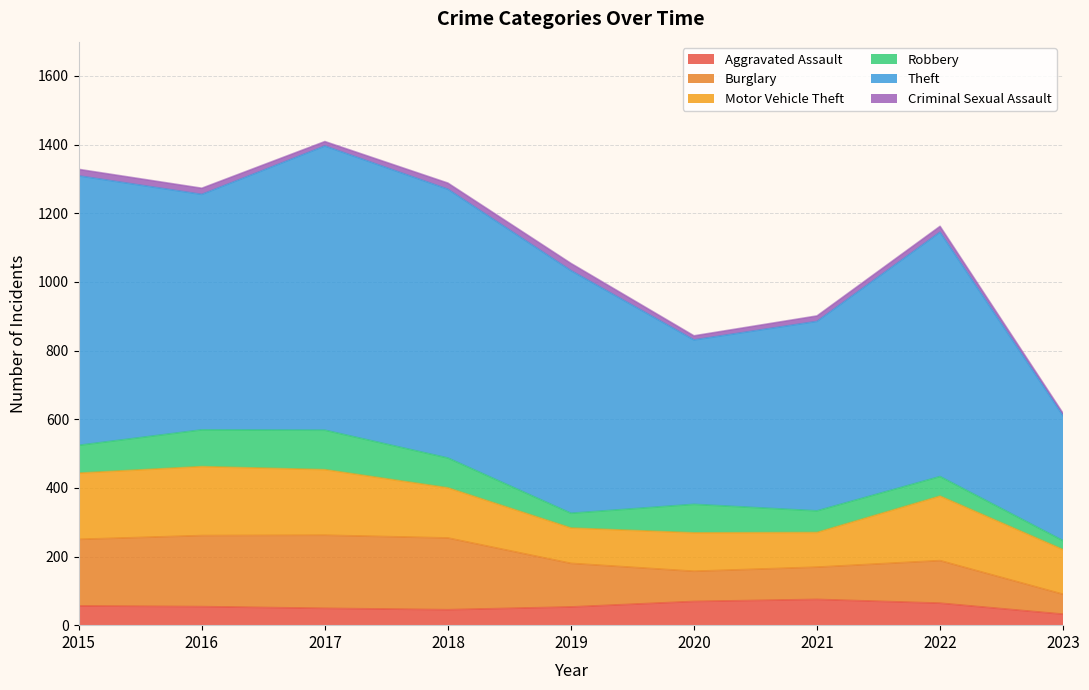

Reading left to right, extract all data points from this chart.

Aggravated Assault: 56	54	49	45	53	69	75	64	32
Burglary: 194	207	213	209	127	88	94	124	58
Motor Vehicle Theft: 193	201	191	146	103	112	101	188	130
Robbery: 81	107	115	87	43	83	63	57	26
Theft: 785	686	828	783	707	479	552	712	364
Criminal Sexual Assault: 19	18	13	18	21	12	16	17	7